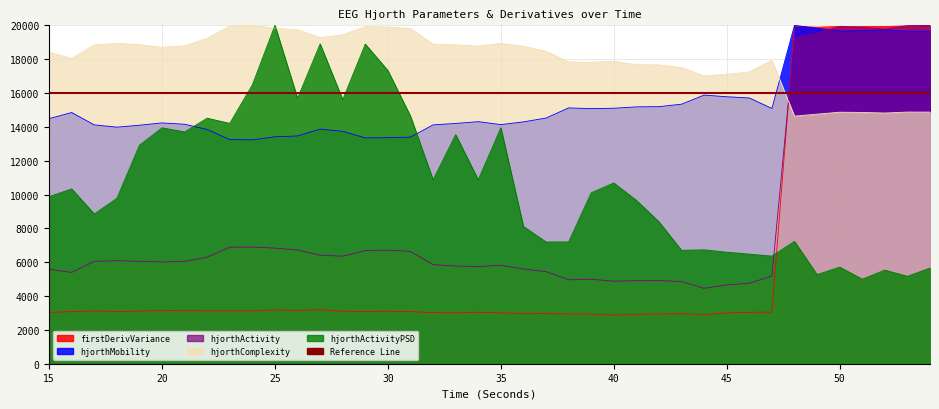

How many values in the hjorthActivity_EEG series are below 6053?

20